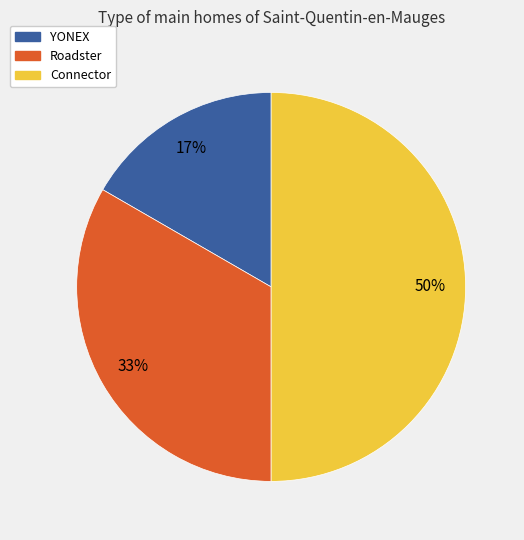

Does Roadster account for over 50% of the chart?

No